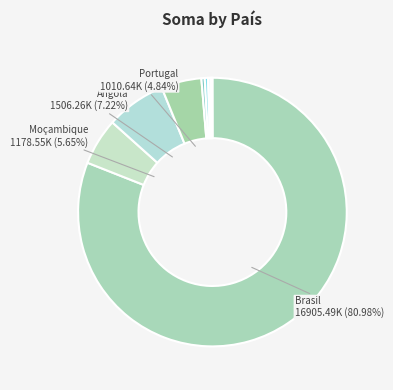

Count the number of slices in the pie.

9